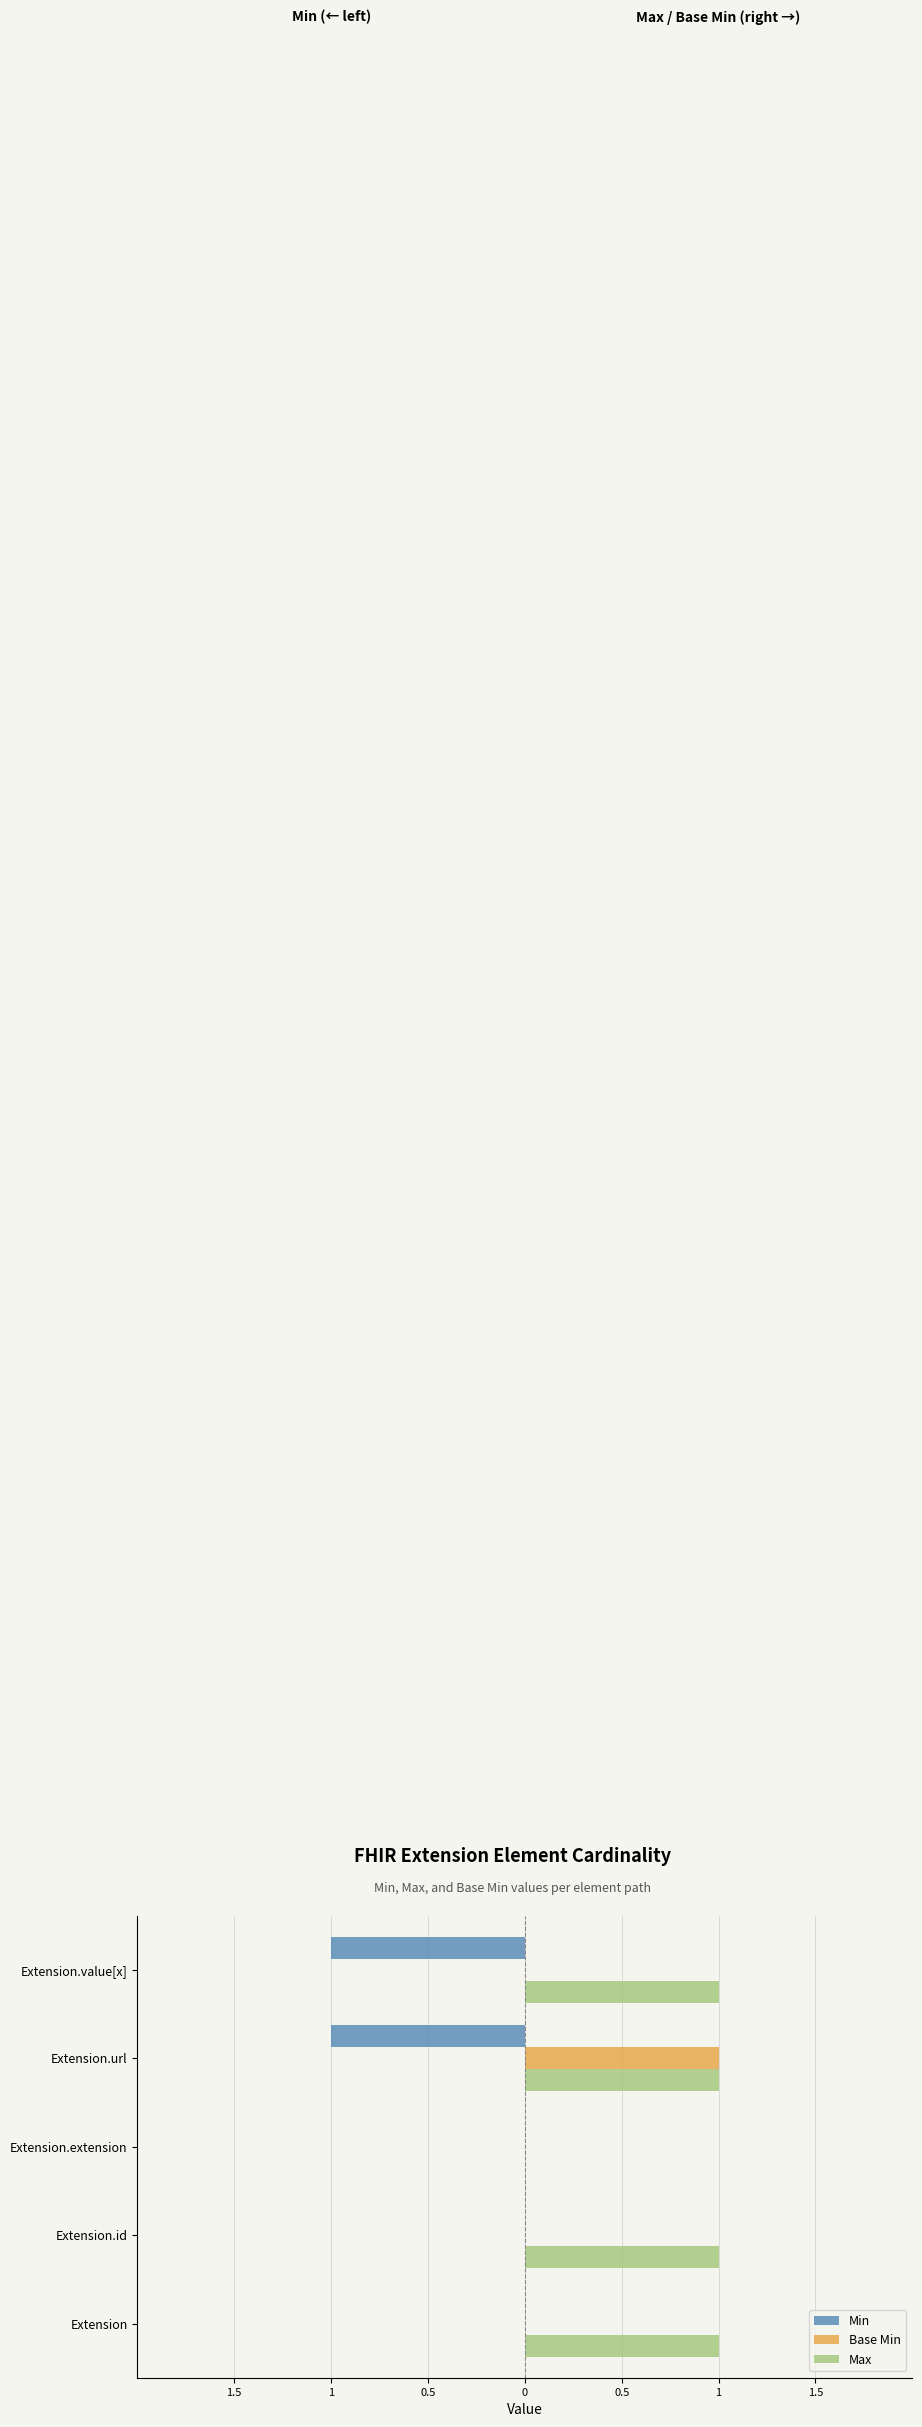

What are all the series names shown in the legend?

Min, Base Min, Max